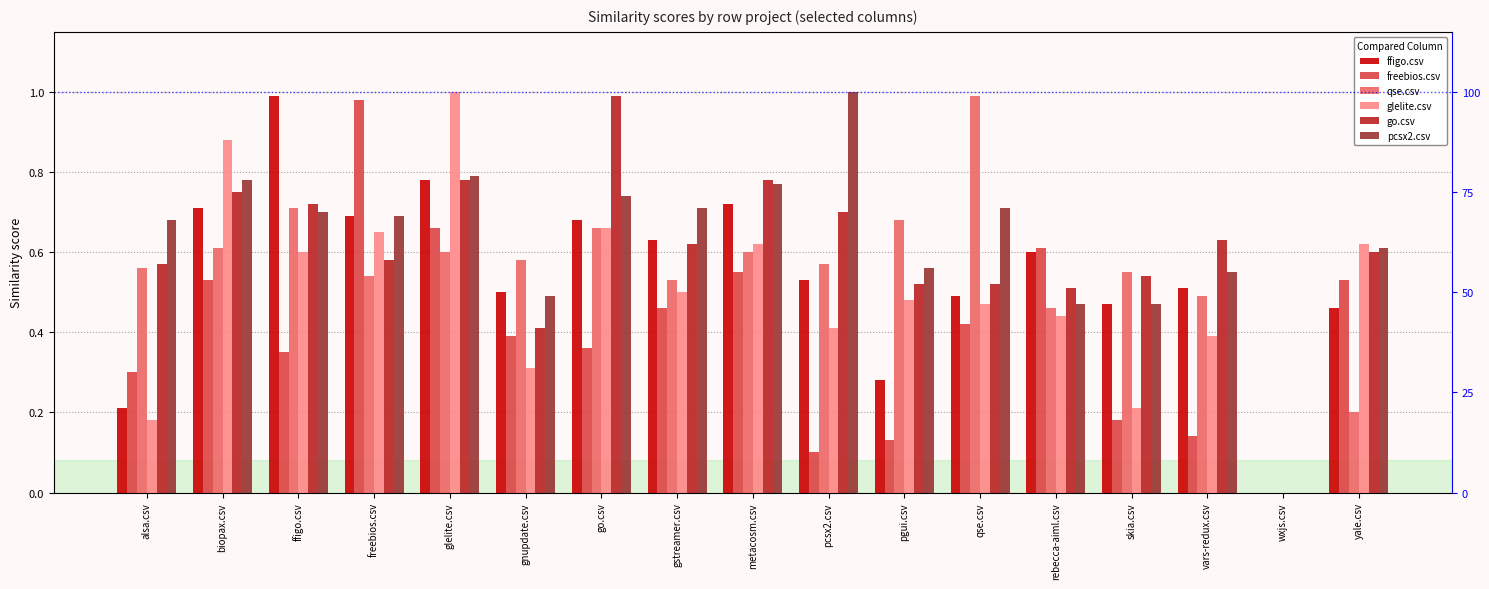

Count the glelite.csv values in the range 0 to 1.

17